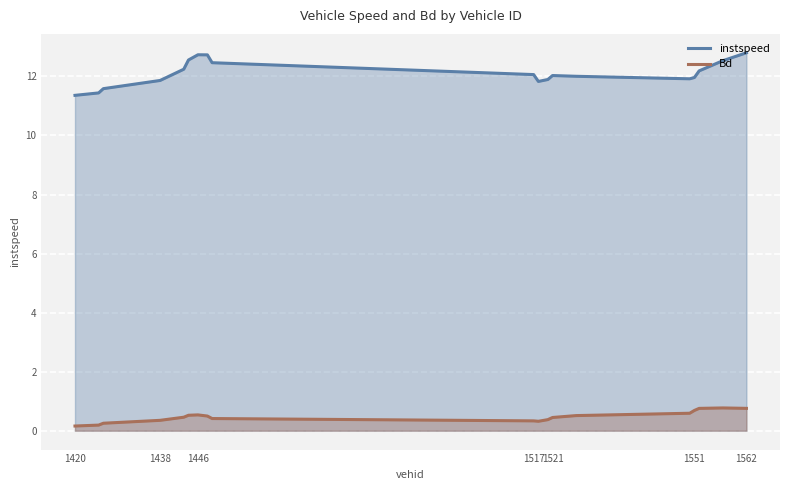

True or false: Bd and instspeed cross at least once.

False